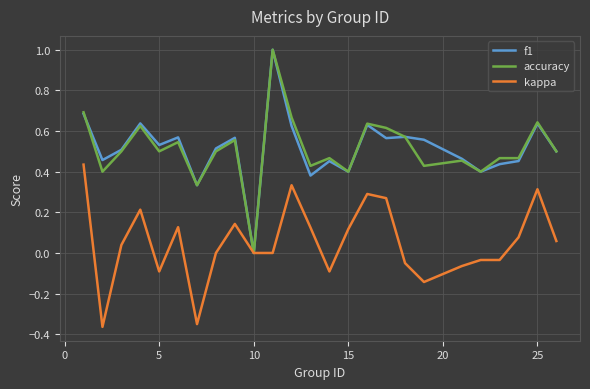

What is the maximum value for f1?

1.0